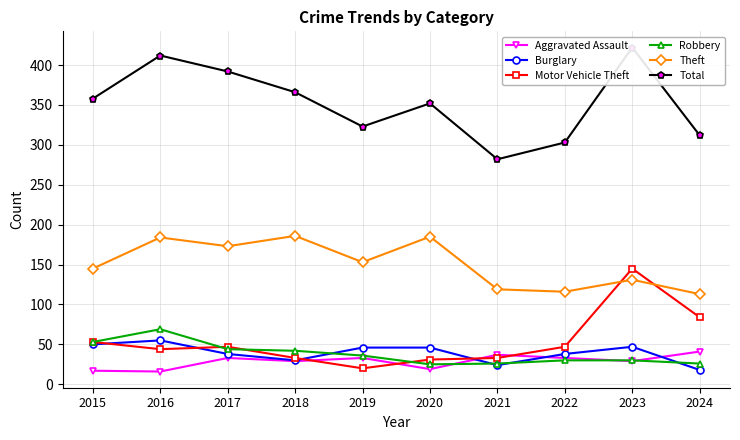

Reading right to left, what are all the values shown in this chart?

Aggravated Assault: 2024=41	2023=29	2022=33	2021=37	2020=19	2019=33	2018=29	2017=33	2016=16	2015=17
Burglary: 2024=18	2023=47	2022=38	2021=24	2020=46	2019=46	2018=30	2017=38	2016=55	2015=50
Motor Vehicle Theft: 2024=84	2023=145	2022=47	2021=33	2020=31	2019=20	2018=33	2017=47	2016=44	2015=53
Robbery: 2024=26	2023=30	2022=30	2021=26	2020=25	2019=36	2018=42	2017=44	2016=69	2015=53
Theft: 2024=113	2023=131	2022=116	2021=119	2020=185	2019=153	2018=186	2017=173	2016=184	2015=145
Total: 2024=312	2023=422	2022=303	2021=282	2020=352	2019=323	2018=366	2017=392	2016=412	2015=358